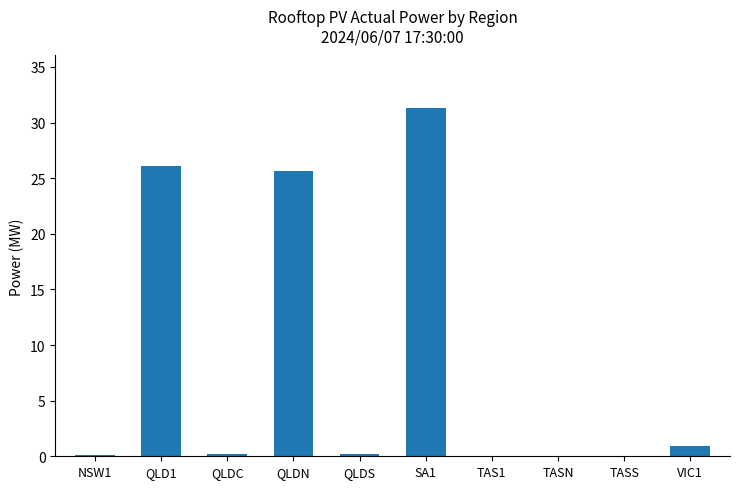

What is the approximate value at SA1?

31.3